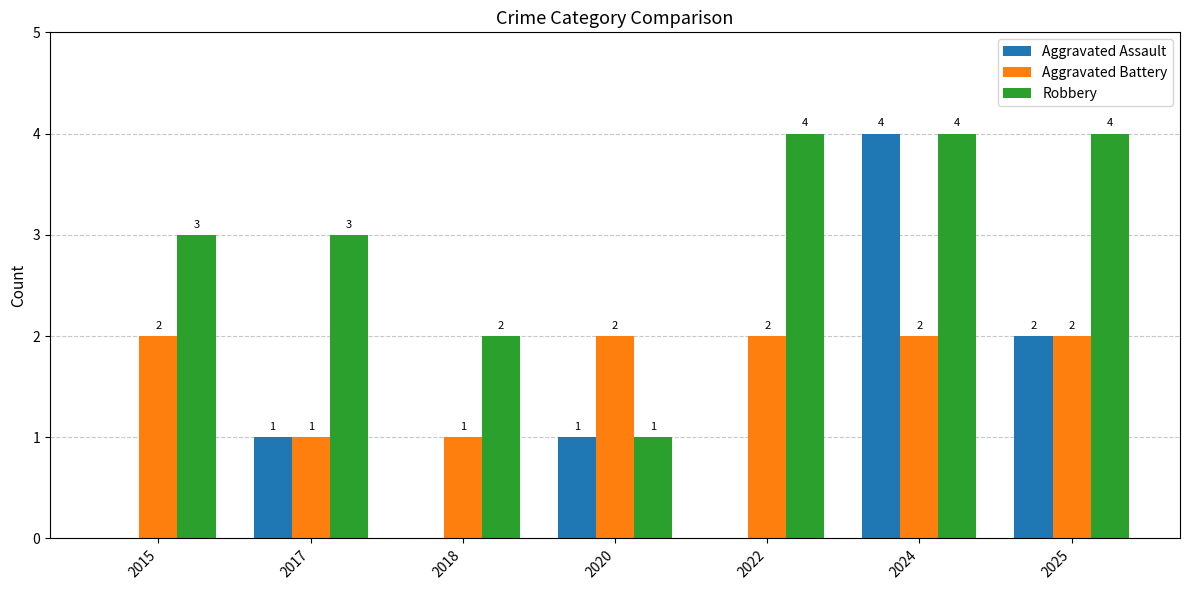

Are the bars horizontal?

No